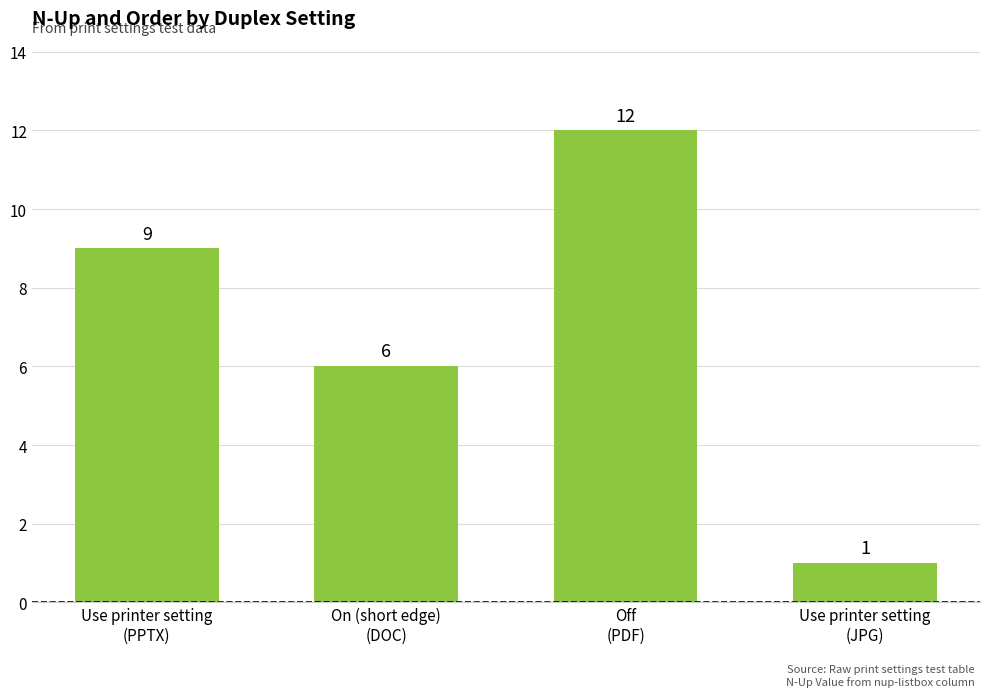

Count the values in the range 6 to 12.

3